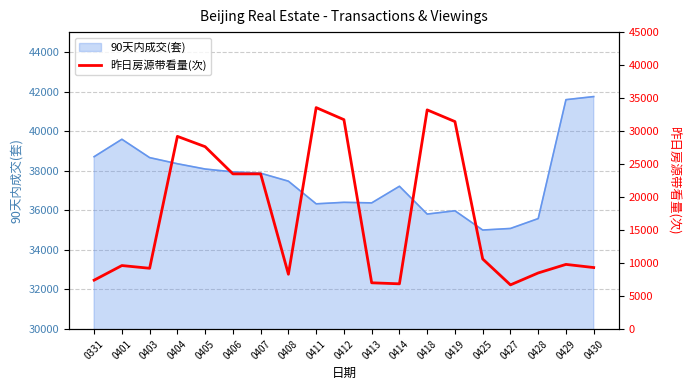

How many points are higher than both their immediate neighbors (excluding endpoints)?

5